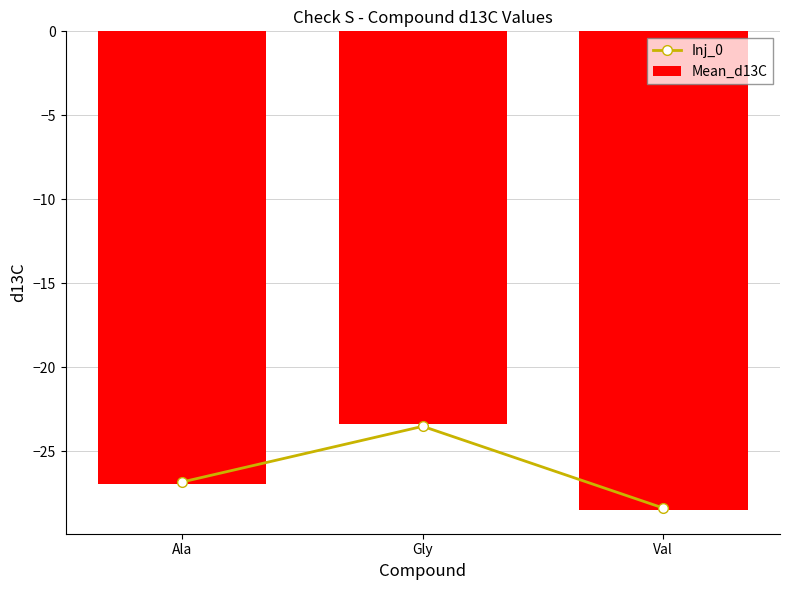

At how many categories does at least one series exceed -24?

1